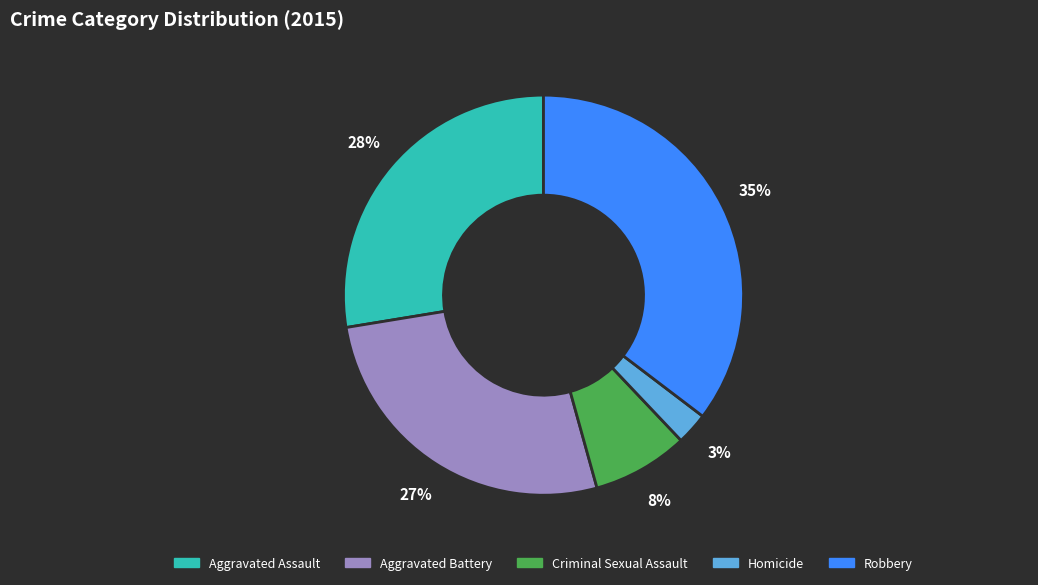

Does any single category account for the majority?

No